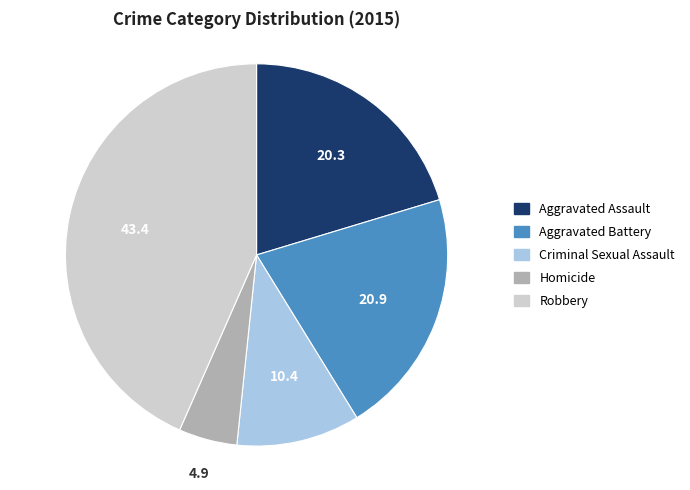

Do Homicide and Aggravated Battery together represent more than half of the pie?

No